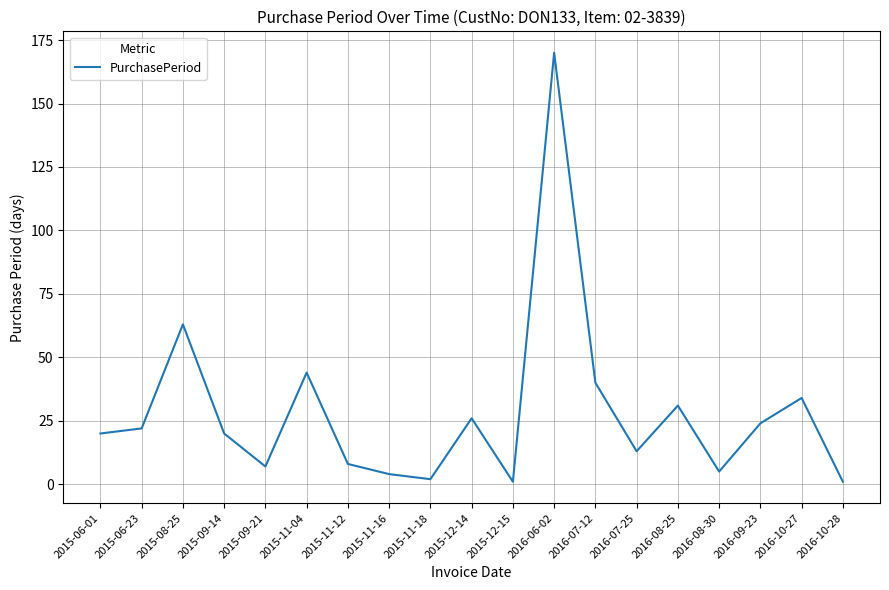

Where is the first local maximum?

2015-08-25